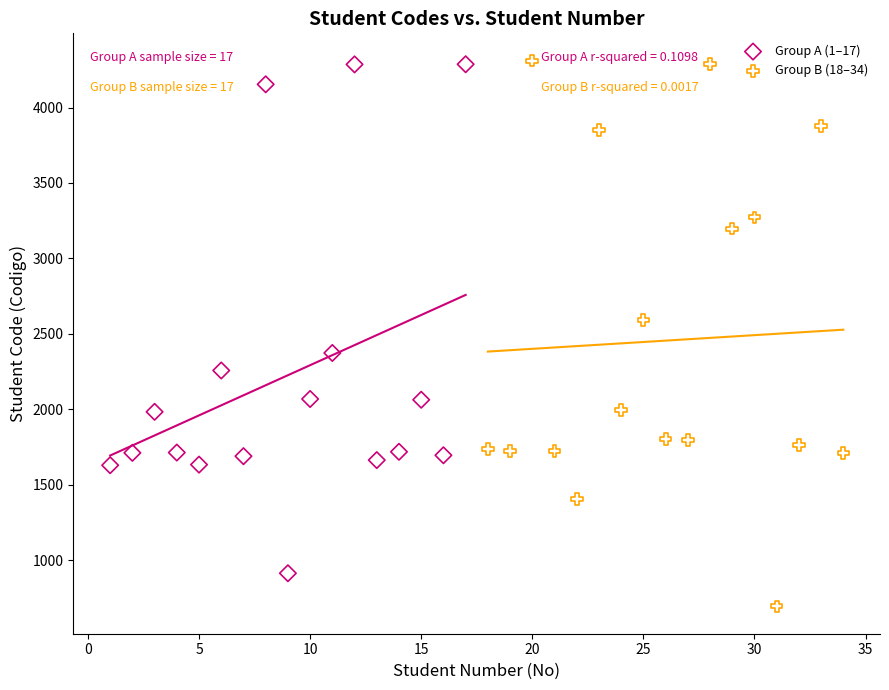

Which series contains the lowest Y value?

Group B (18–34)